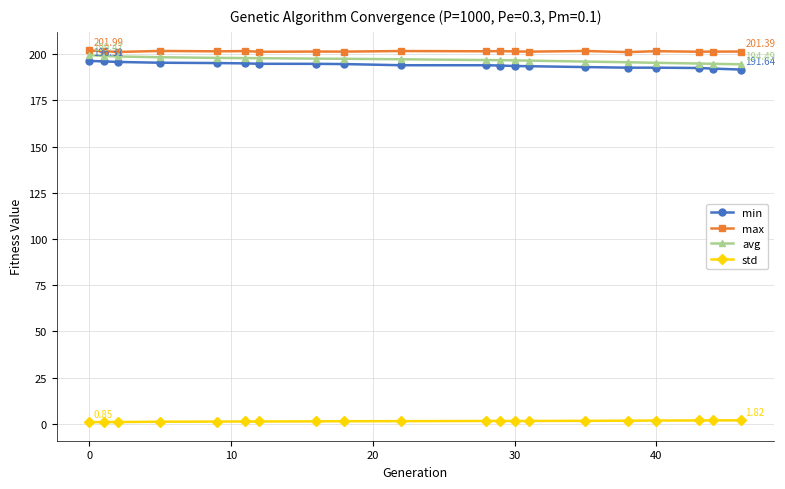

At how many categories does at least one series exceed 130?

20